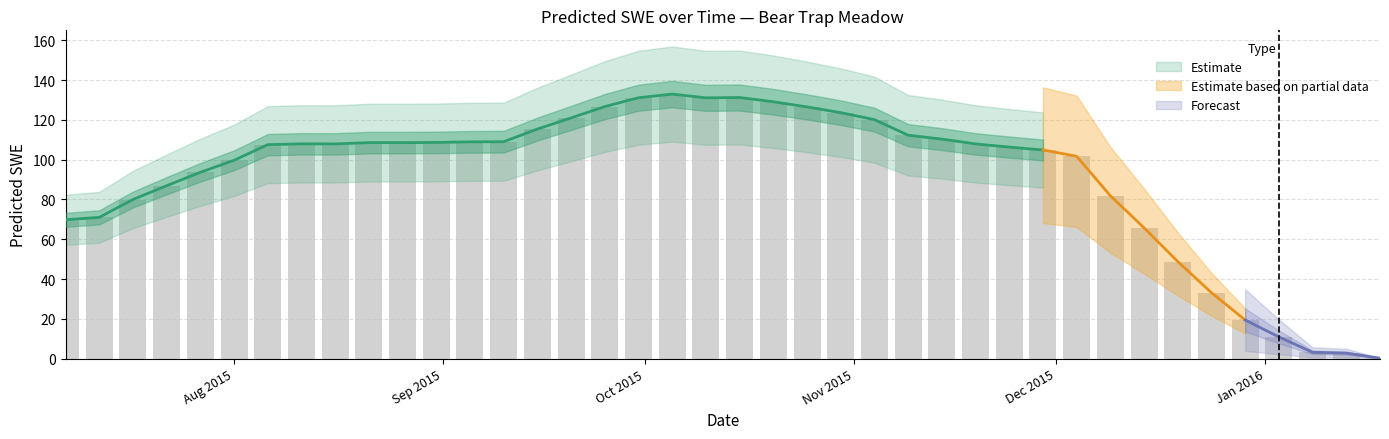

Reading left to right, transcribe all the data shown in this chart.

69.8	71.0	80.0	86.9	93.6	99.7	107.5	107.9	107.9	108.5	108.5	108.6	108.9	109.0	115.4	121.0	126.7	131.1	133.0	131.1	131.2	129.1	126.5	123.6	120.1	112.3	110.3	107.9	106.3	104.9	101.7	81.8	65.7	48.8	33.1	19.4	10.9	3.1	2.7	0.2